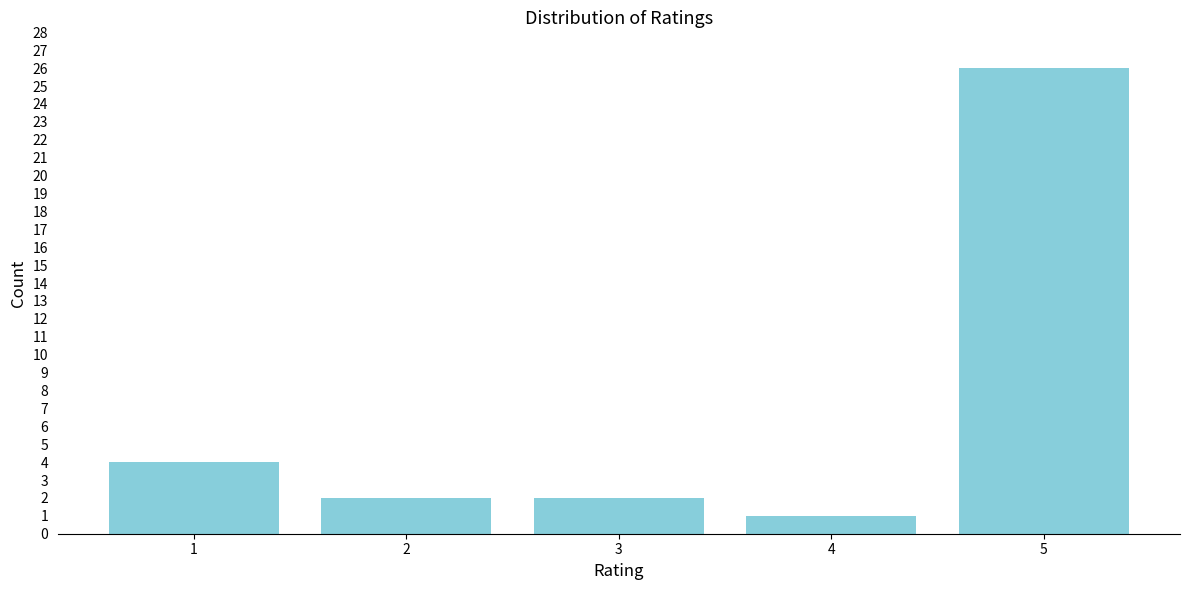

Reading left to right, transcribe all the data shown in this chart.

4	2	2	1	26